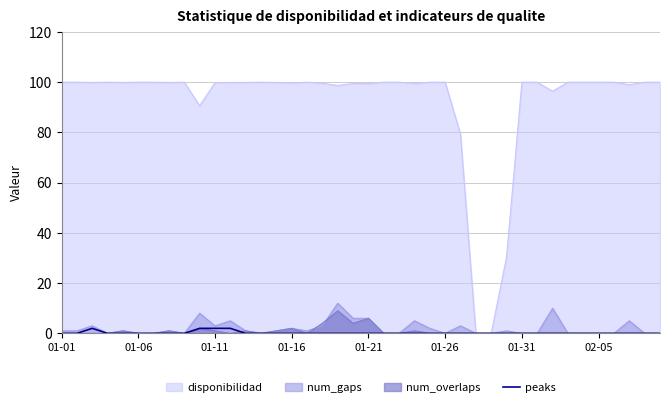

Does the chart display data point markers on the line(s)?

No